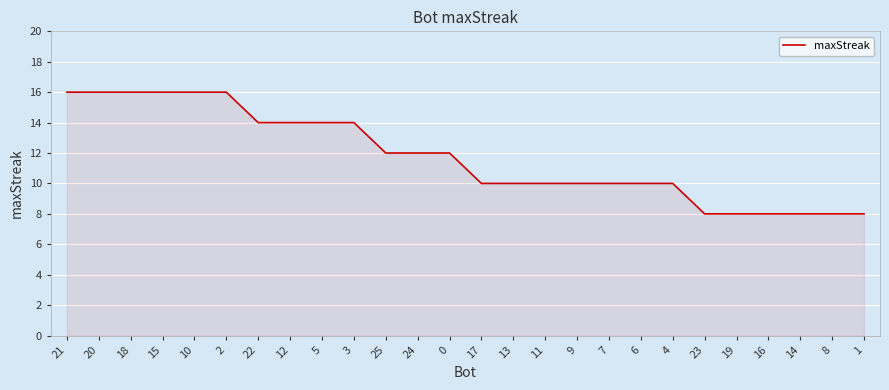

Approximately how many times larger is the value at 6 compared to 9?

1.0